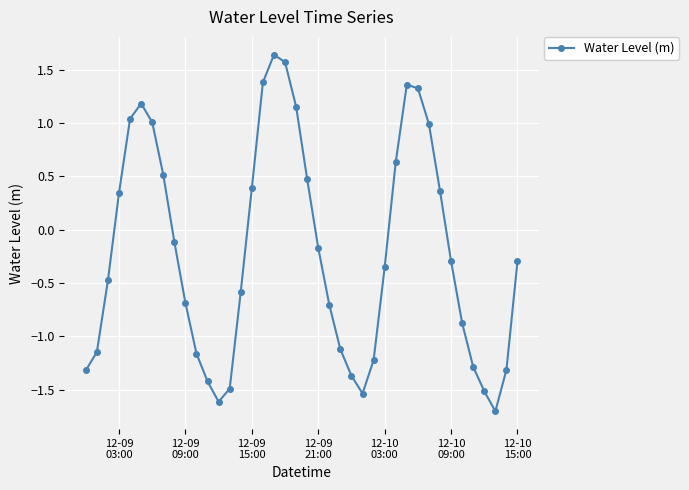

How many points are higher than both their immediate neighbors (excluding endpoints)?

3